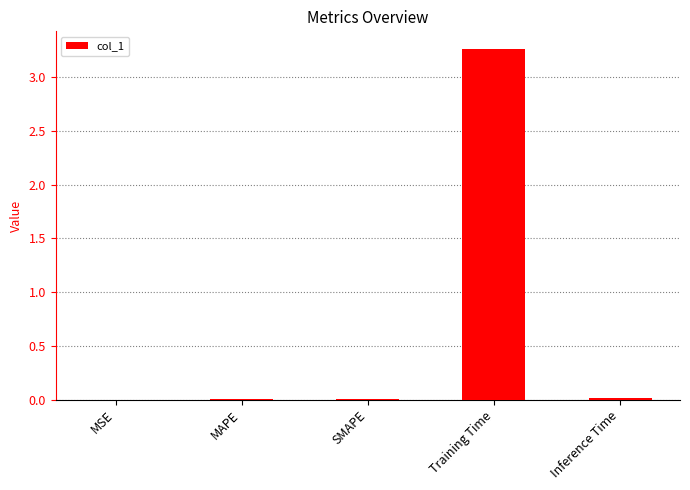

Which category has the highest value across all series?

Training Time